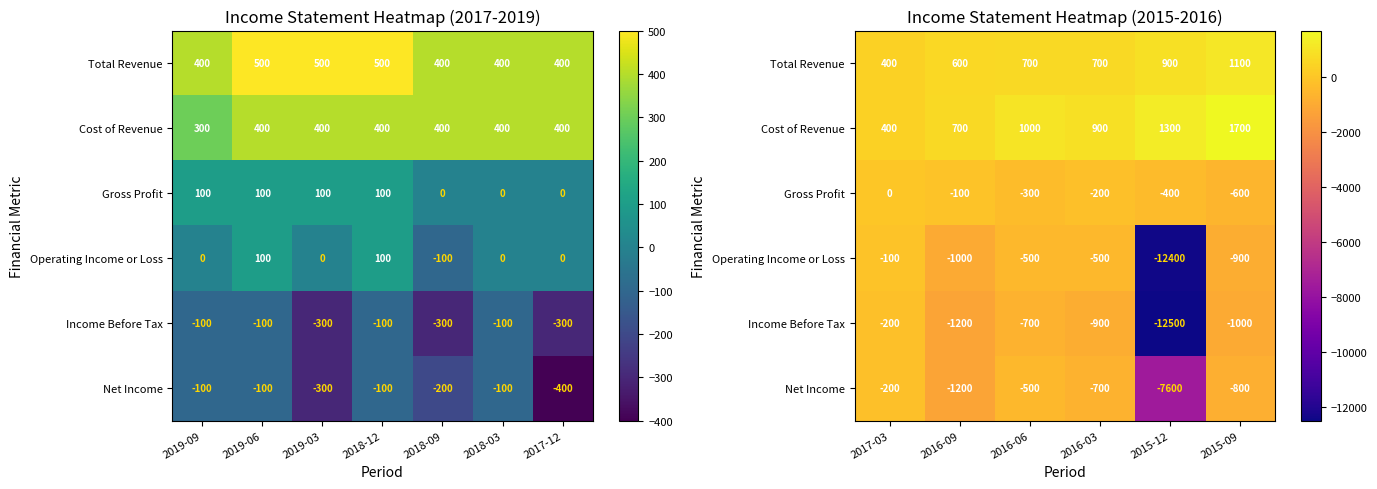

Between 2016-09 and 2015-09, which series saw the biggest shift?

Cost of Revenue